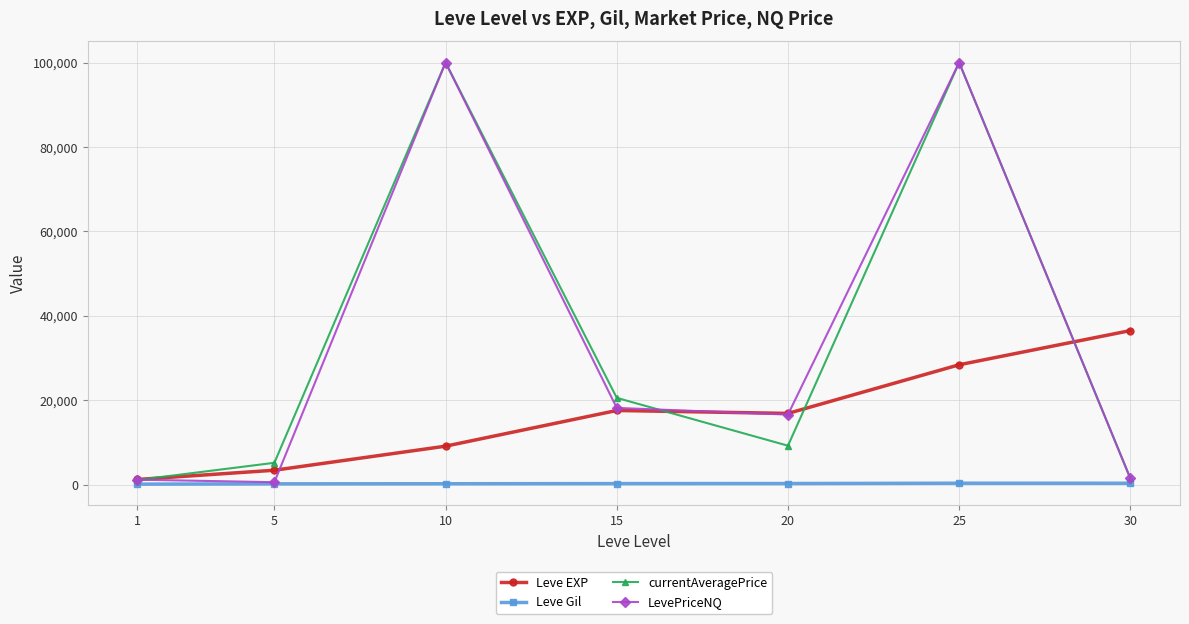

What is the value of the currentAveragePrice point at the 3rd from the left?

100000.0